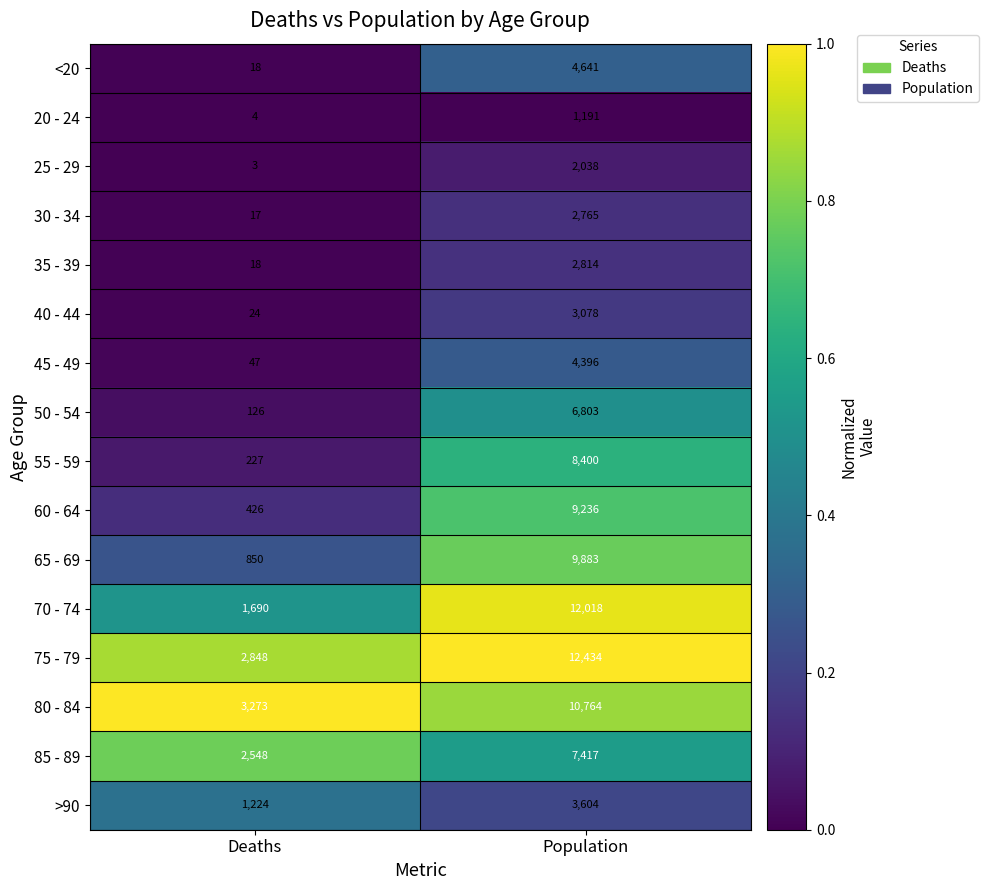

Where is 60 - 64 nearest to the value 4831?

Deaths